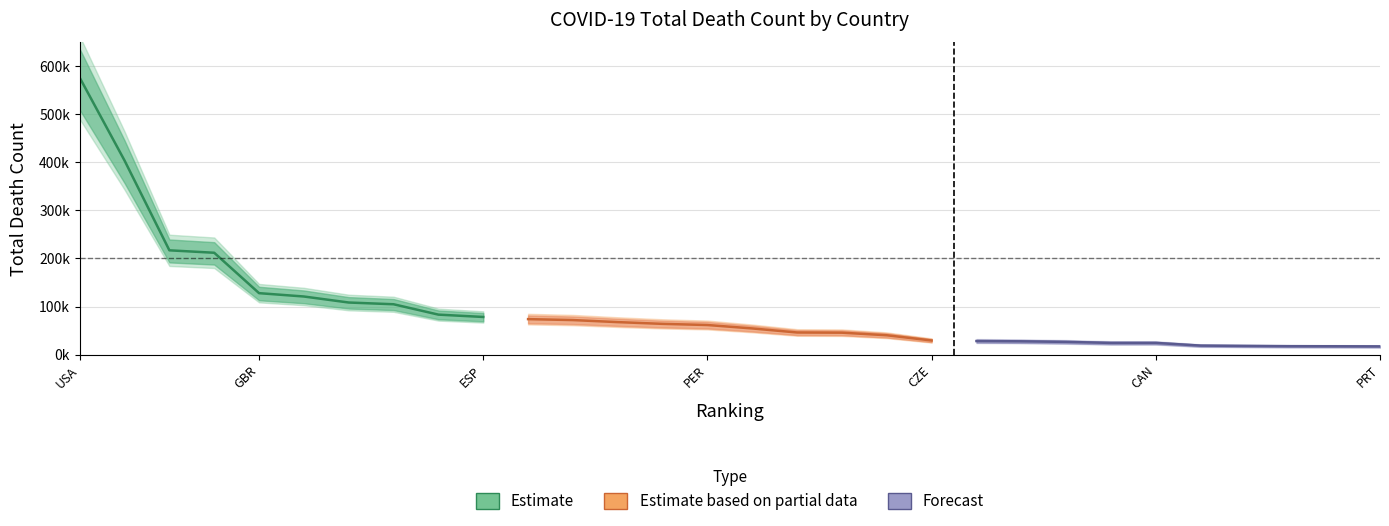

At how many categories does at least one series exceed 326050?

2